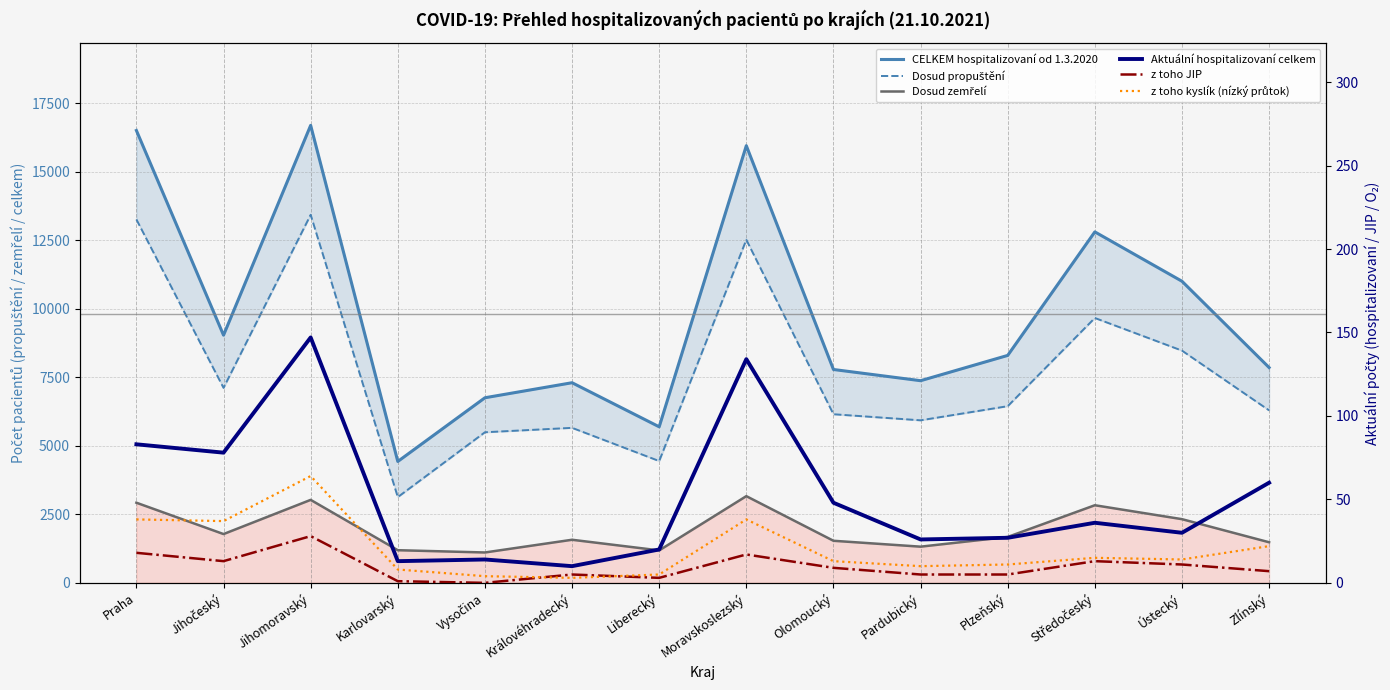

Which has a higher value, Ústecký or Jihomoravský?

Jihomoravský